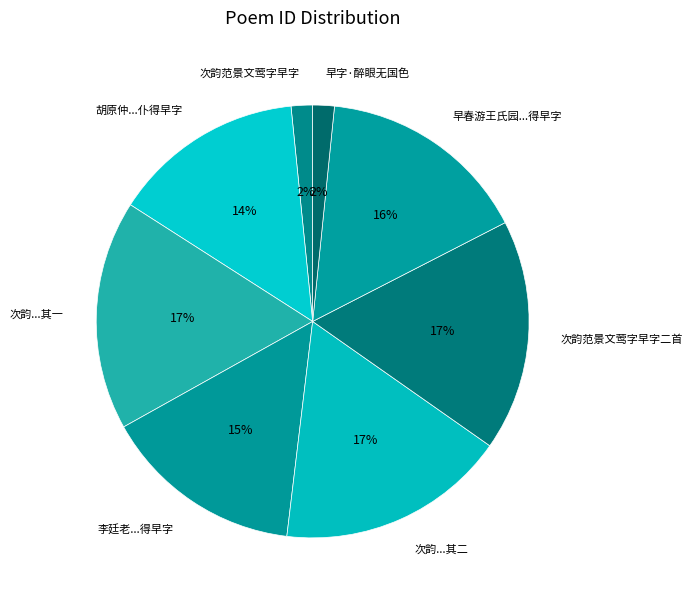

Is it true that 次韵范景文莺字早字 is 2% of the pie?

True